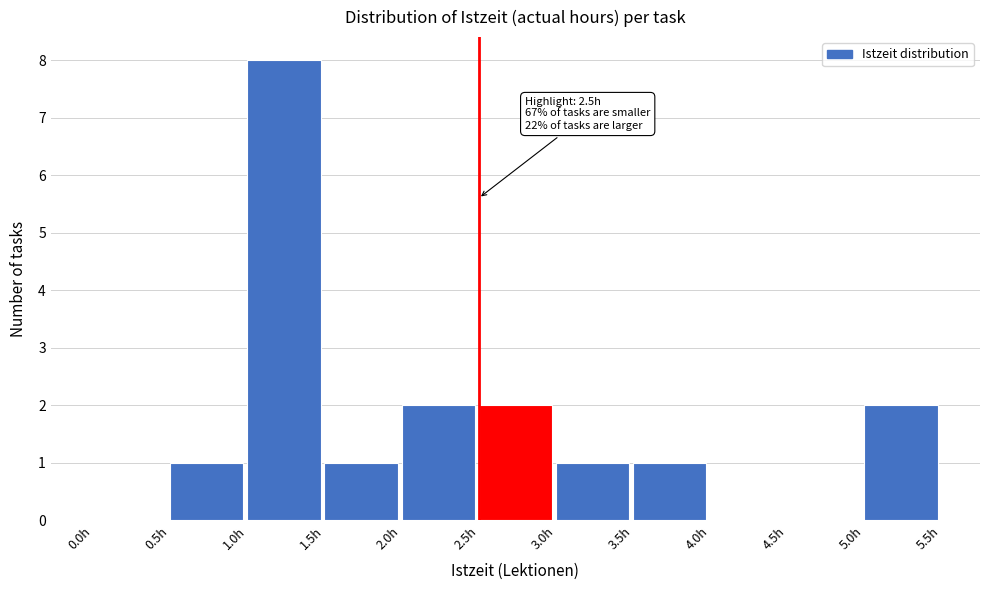

Which range on the x-axis has the tallest bar?

1.0 to 1.5